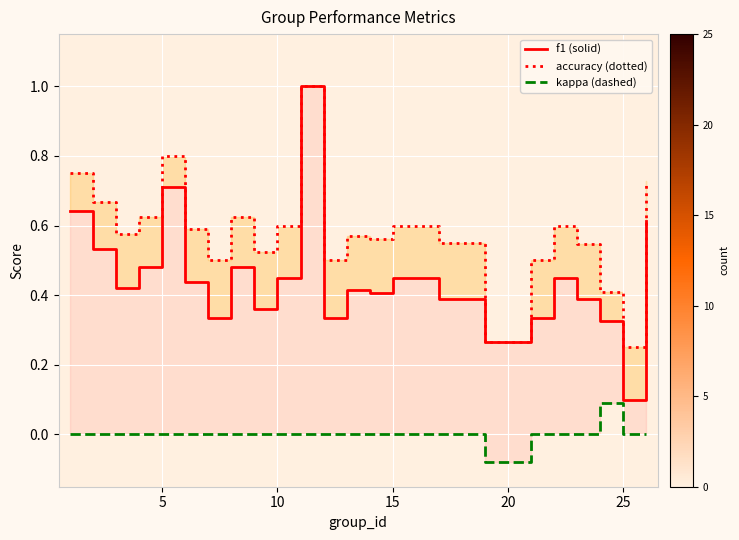

How many lines are shown in the chart?

3